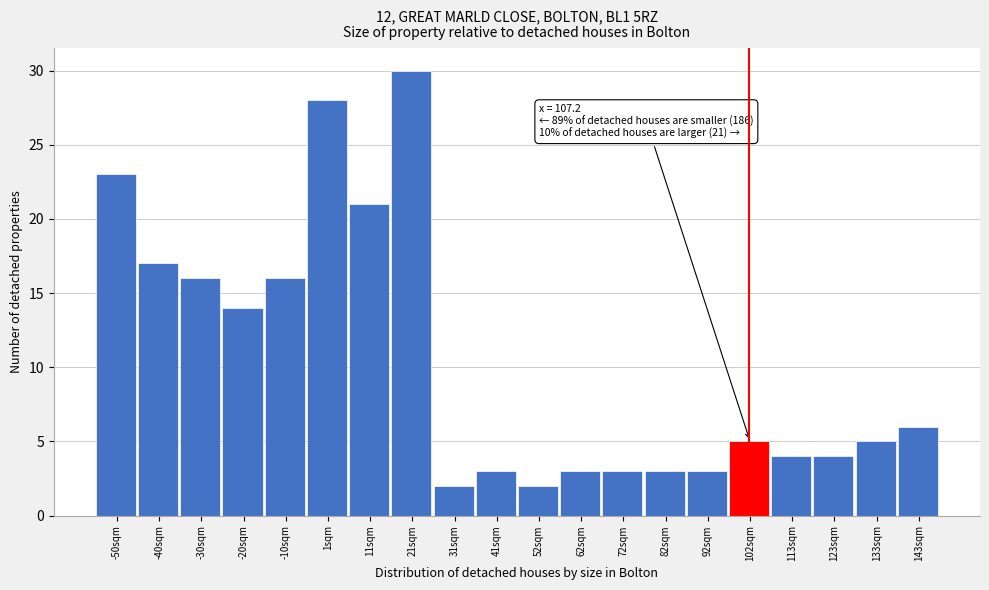

Reading left to right, extract all data points from this chart.

23	17	16	14	16	28	21	30	2	3	2	3	3	3	3	5	4	4	5	6